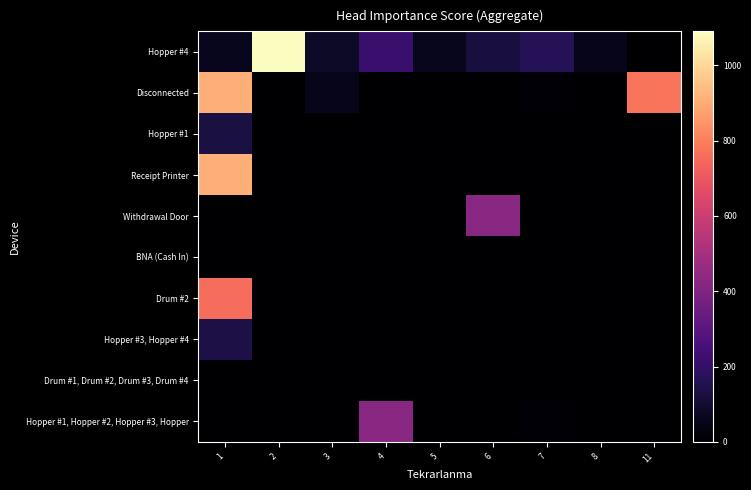

What is the greatest value displayed?

1090